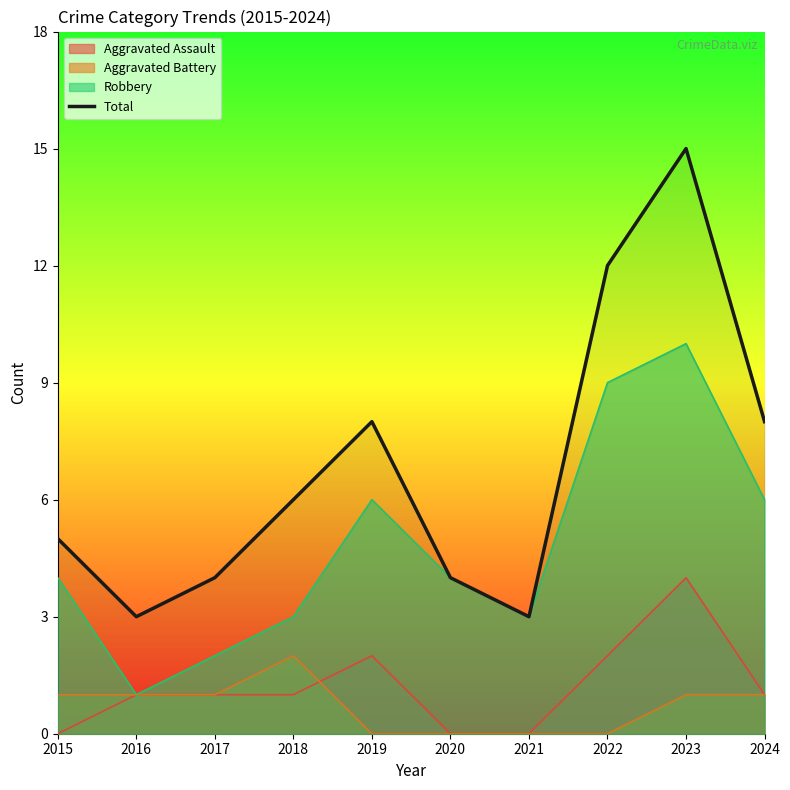

List the labels in order of value, largest first.

2023, 2022, 2019, 2024, 2018, 2015, 2017, 2020, 2016, 2021